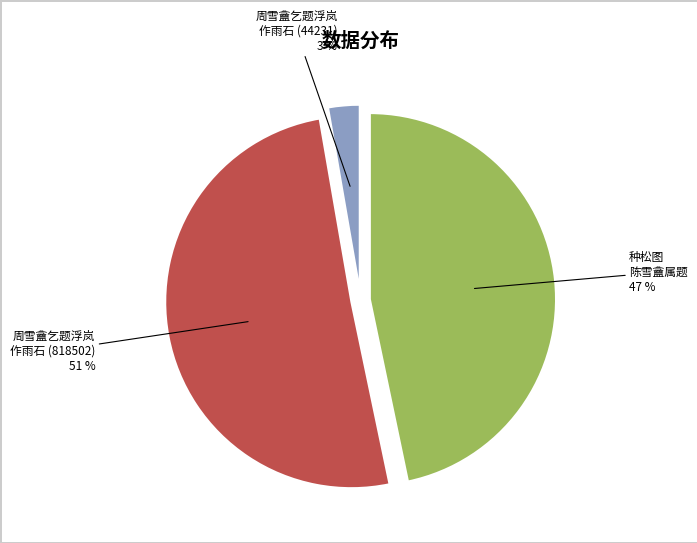

To the nearest percent, what is the average slice percentage?

33%